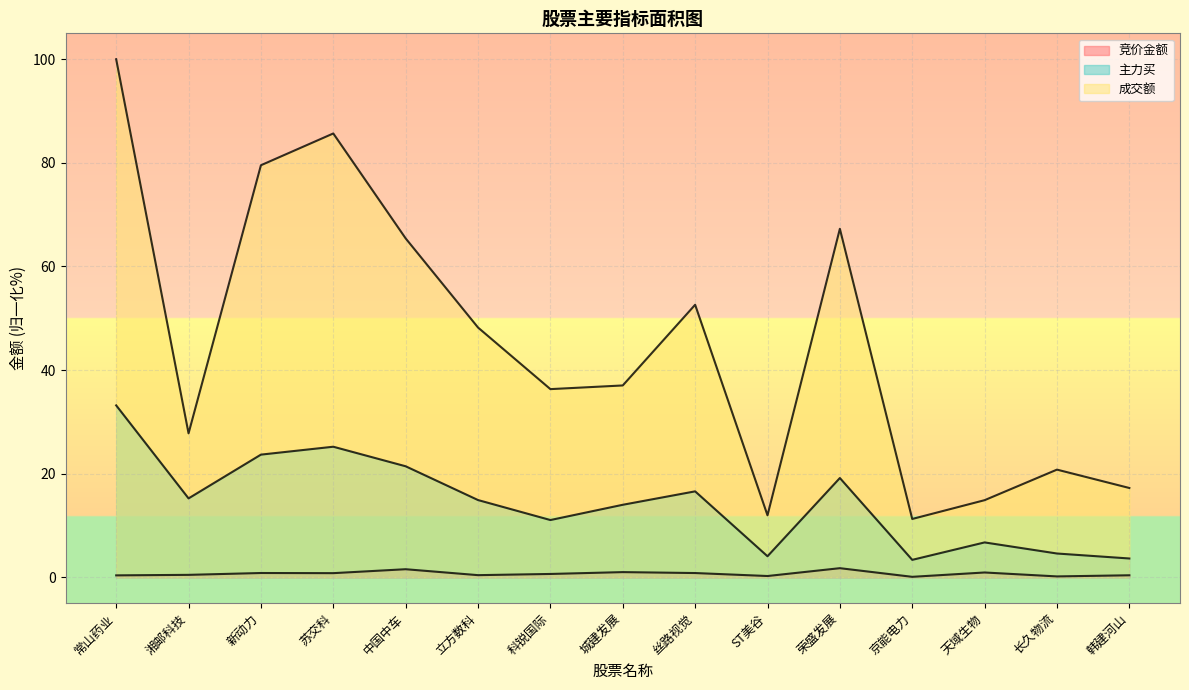

What is the sum of the 竞价金额 values at 丝路视觉 and 京能电力?

0.9